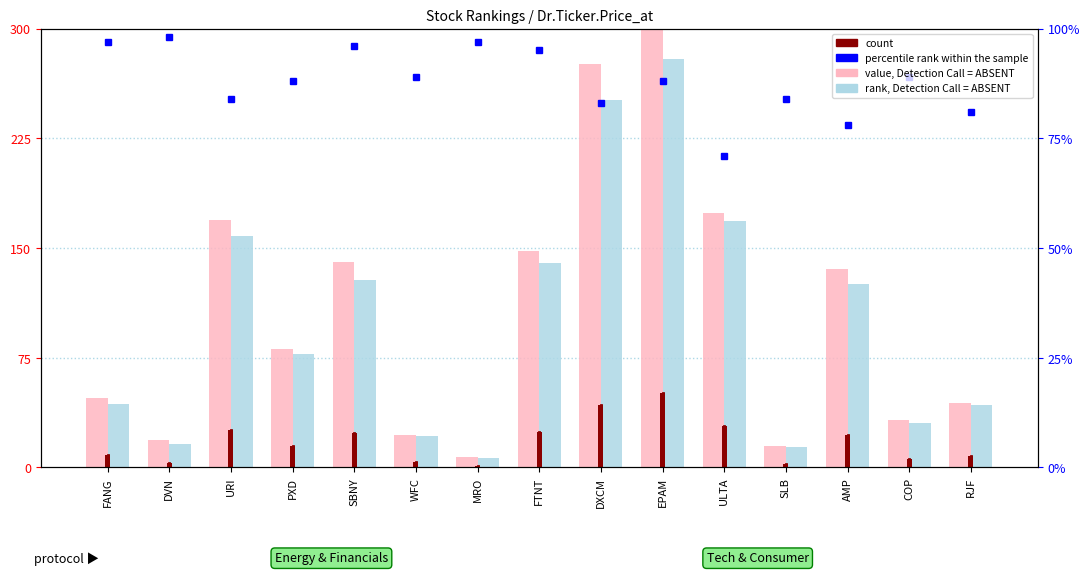

What is the sum of the count values at COP and DVN?

8.9